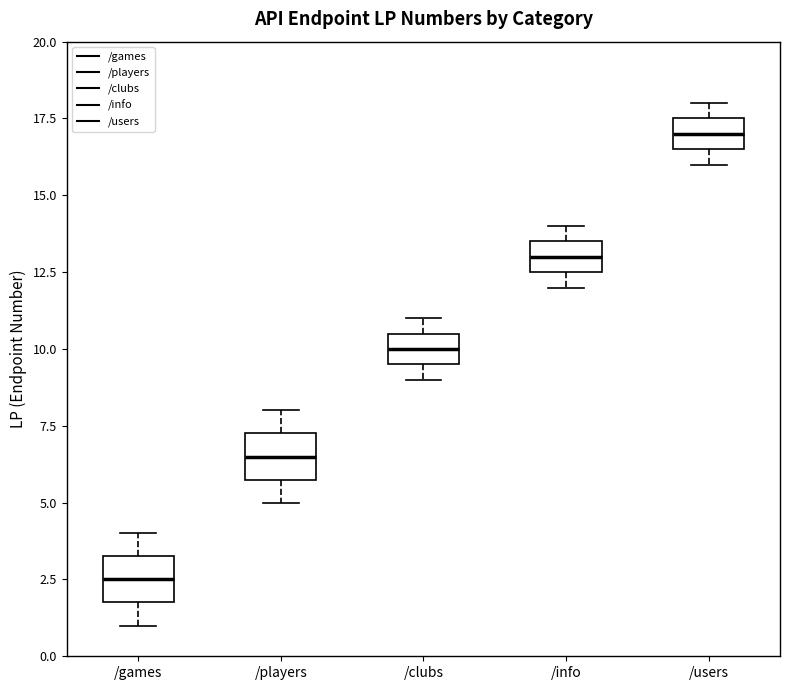

Where is the upper edge of the box for /info on the y-axis? The values are not printed on the chart, so give them approximately, as read against the axis.

13.5